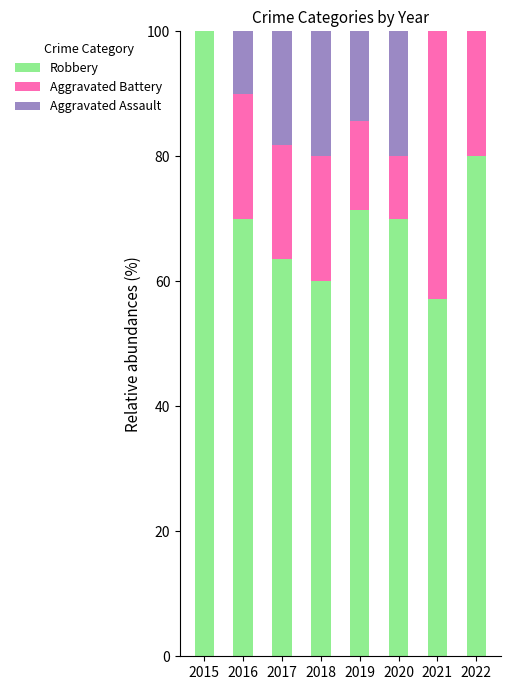

What is the sum of the Robbery values at 2022 and 2016?

150.0